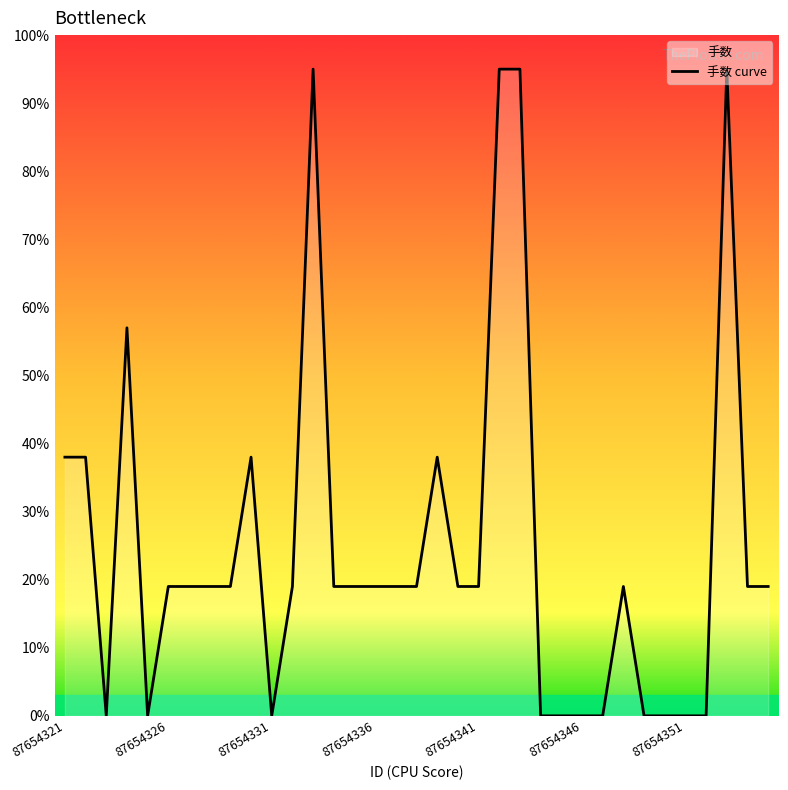

Rank the categories by value from highest to lowest.

87654333, 87654342, 87654343, 87654353, 87654324, 87654321, 87654322, 87654330, 87654339, 87654326, 87654327, 87654328, 87654329, 87654332, 87654334, 87654335, 87654336, 87654337, 87654338, 87654340, 87654341, 87654348, 87654354, 87654355, 87654323, 87654325, 87654331, 87654344, 87654345, 87654346, 87654347, 87654349, 87654350, 87654351, 87654352